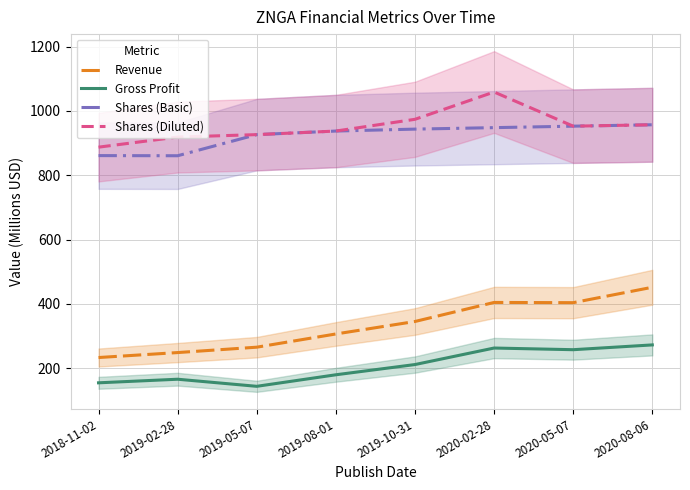

Which label corresponds to the largest value in the chart?

2020-02-28